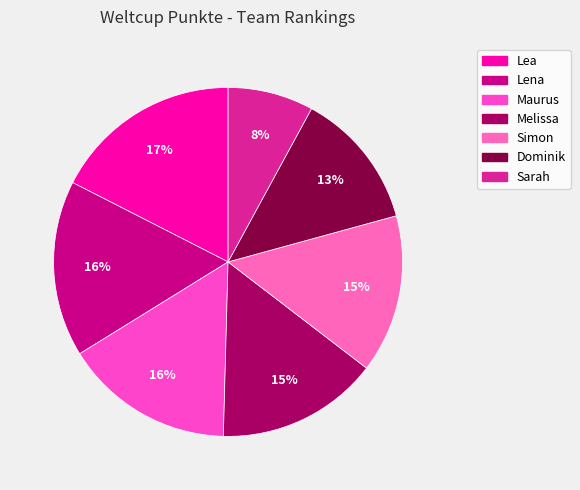

Which slice is the smallest?

Sarah